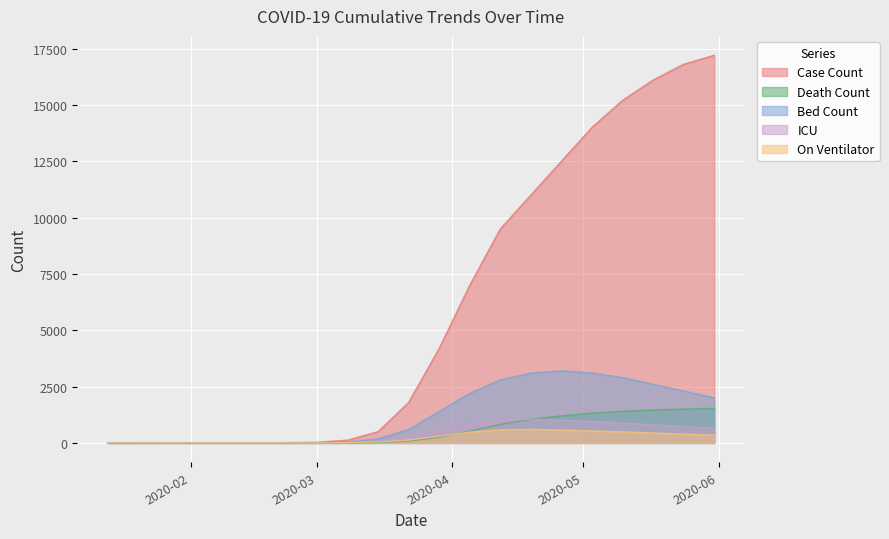

What are all the series names shown in the legend?

Case Count, Death Count, Bed Count, ICU, On Ventilator